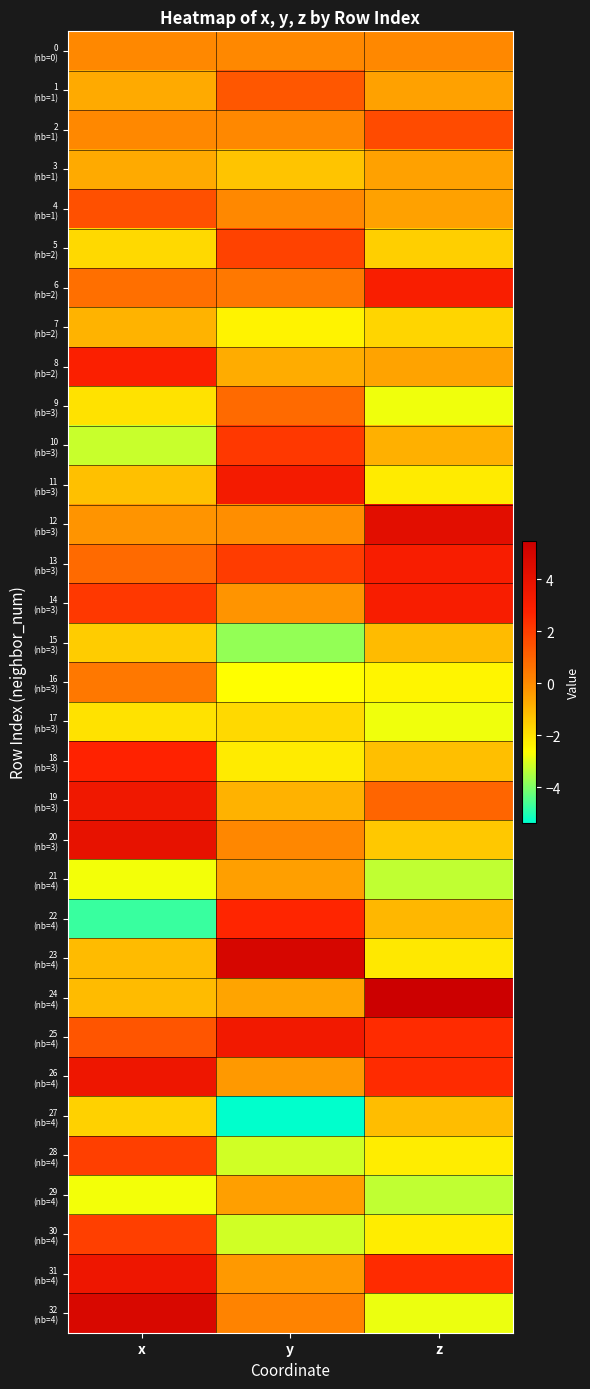

What is the spread (max minus min) of values at x?

9.5